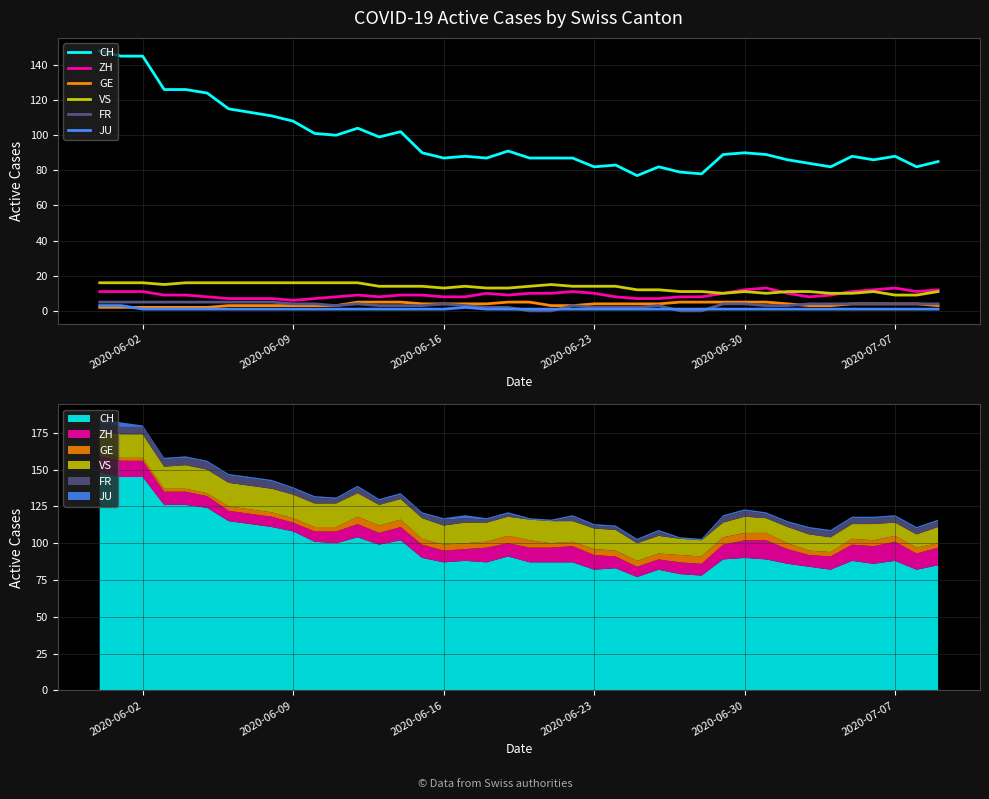

Is the value of ZH at 28 greater than the value of CH at 28?

No